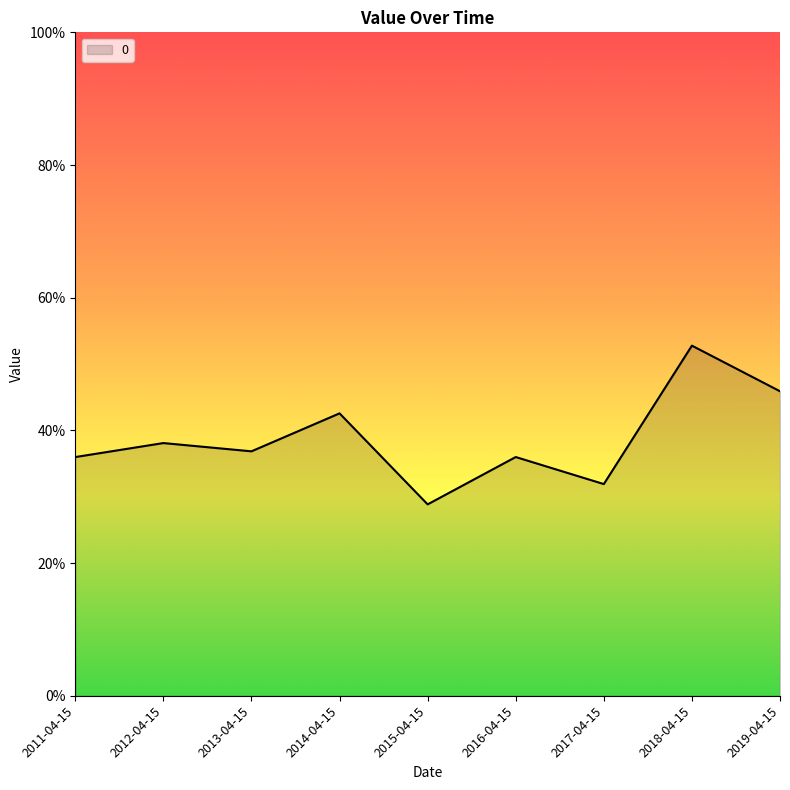

Does the chart have visible grid lines?

No